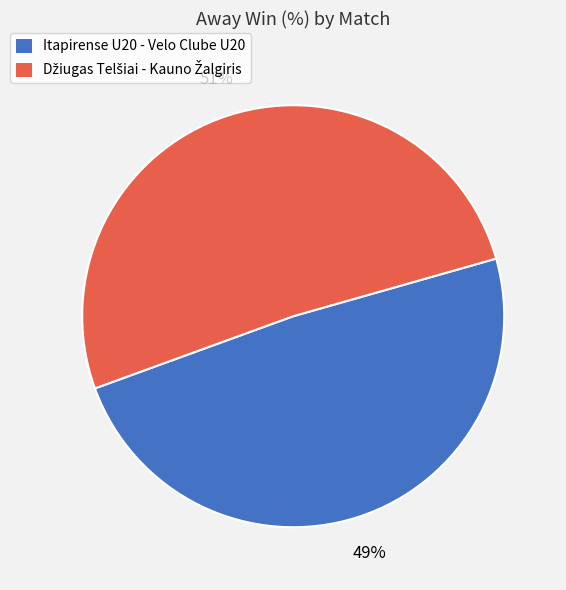

Is it true that Itapirense U20 - Velo Clube U20 is 55% of the pie?

False